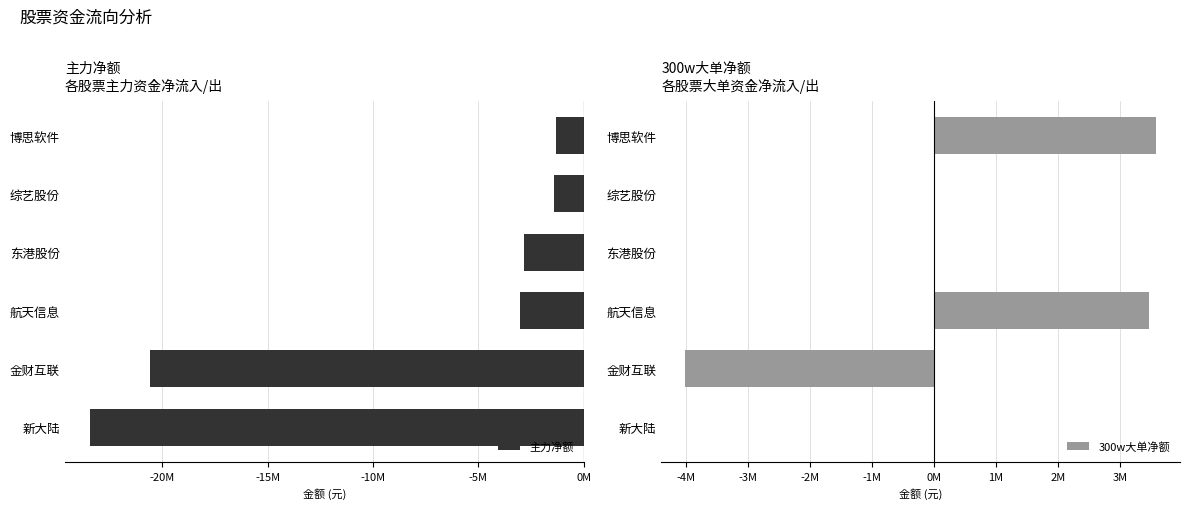

What are all the series names shown in the legend?

主力净额, 300w大单净额